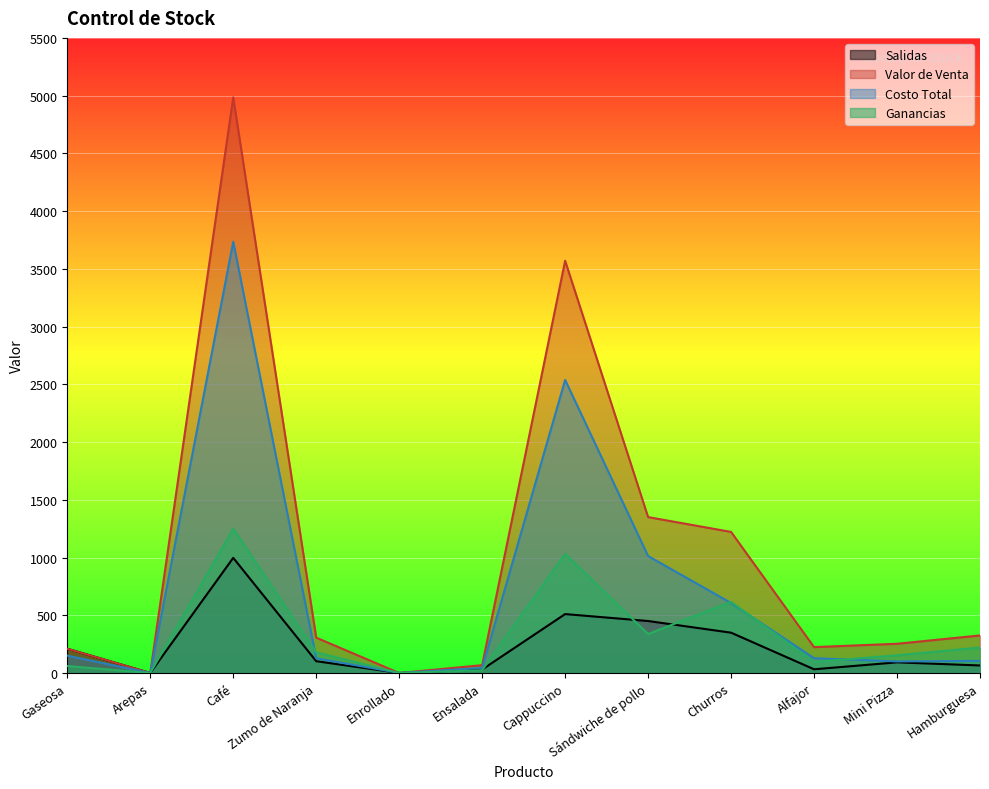

What is the sum of the Ganancias values at Hamburguesa and Arepas?

220.0